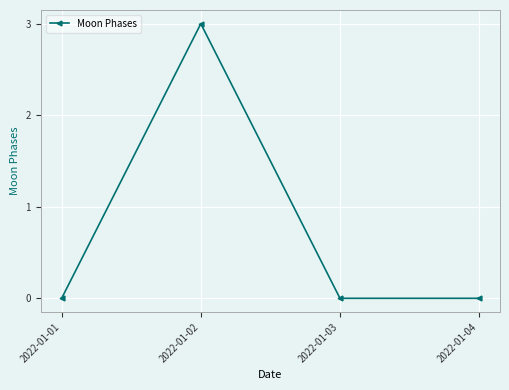

Reading left to right, what are all the values shown in this chart?

2022-01-01=0	2022-01-02=3	2022-01-03=0	2022-01-04=0